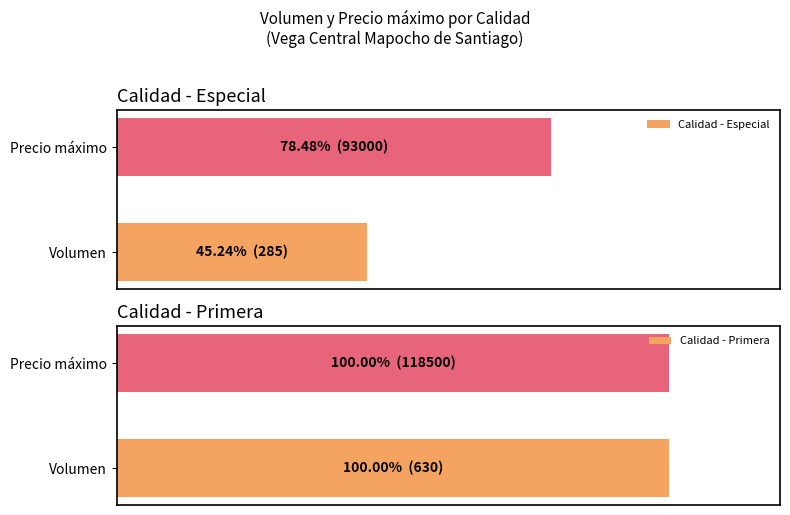

What is the value of the Calidad - Especial bar at the 2nd from the left?

78.5